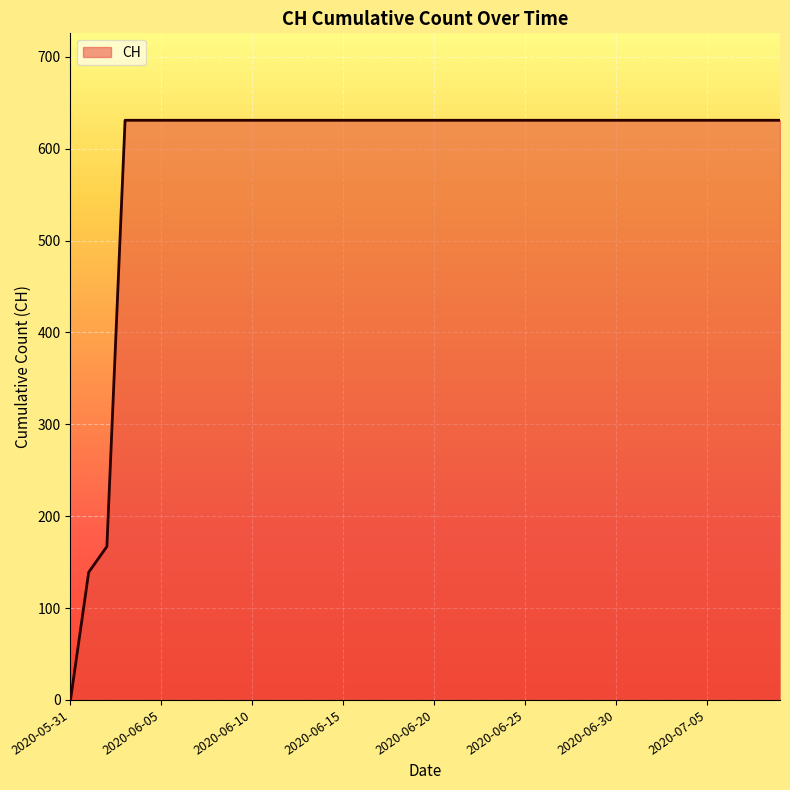

Reading right to left, list all the values displayed in this chart.

631	631	631	631	631	631	631	631	631	631	631	631	631	631	631	631	631	631	631	631	631	631	631	631	631	631	631	631	631	631	631	631	631	631	631	631	631	167	139	0